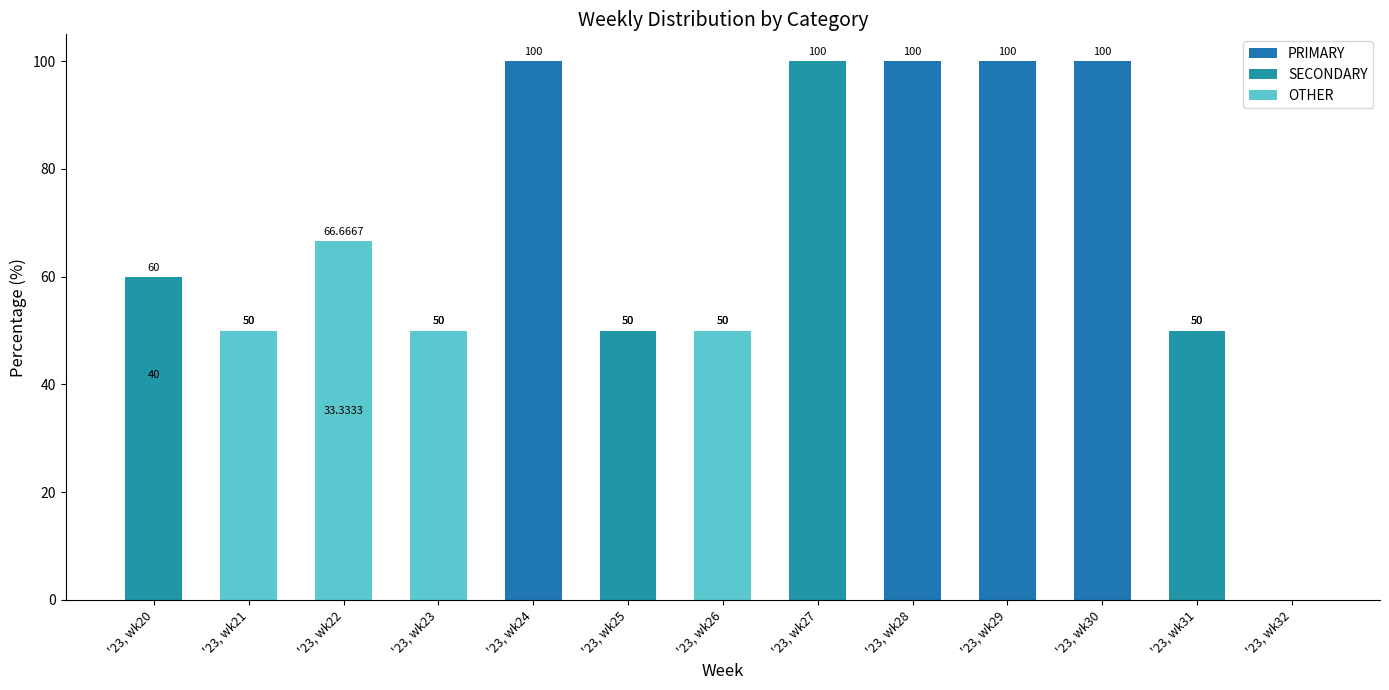

Reading left to right, list all the values displayed in this chart.

PRIMARY: 40.0	50.0	0.0	50.0	100.0	50.0	50.0	0.0	100.0	100.0	100.0	50.0	0.0
SECONDARY: 60.0	0.0	33.3	0.0	0.0	50.0	0.0	100.0	0.0	0.0	0.0	50.0	0.0
OTHER: 0.0	50.0	66.7	50.0	0.0	0.0	50.0	0.0	0.0	0.0	0.0	0.0	0.0